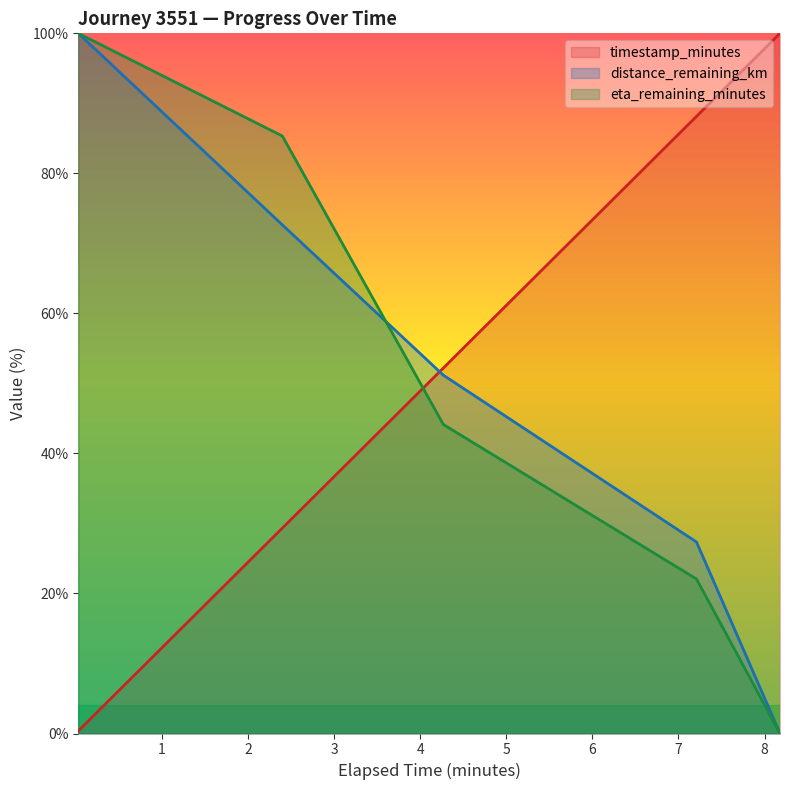

What is the maximum value shown in the chart?

100.0